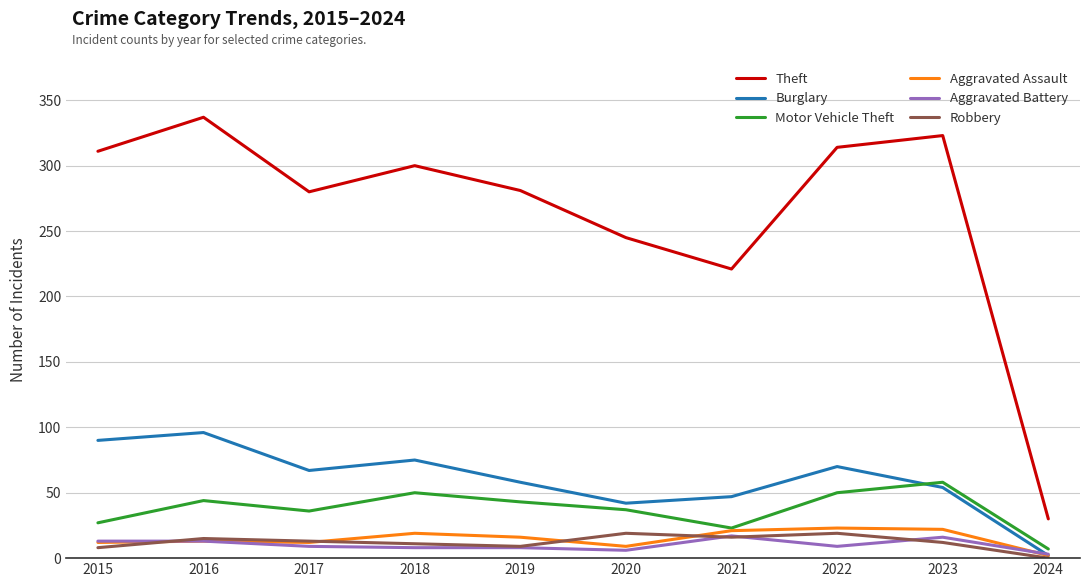

Where is the first local maximum for Burglary?

2016